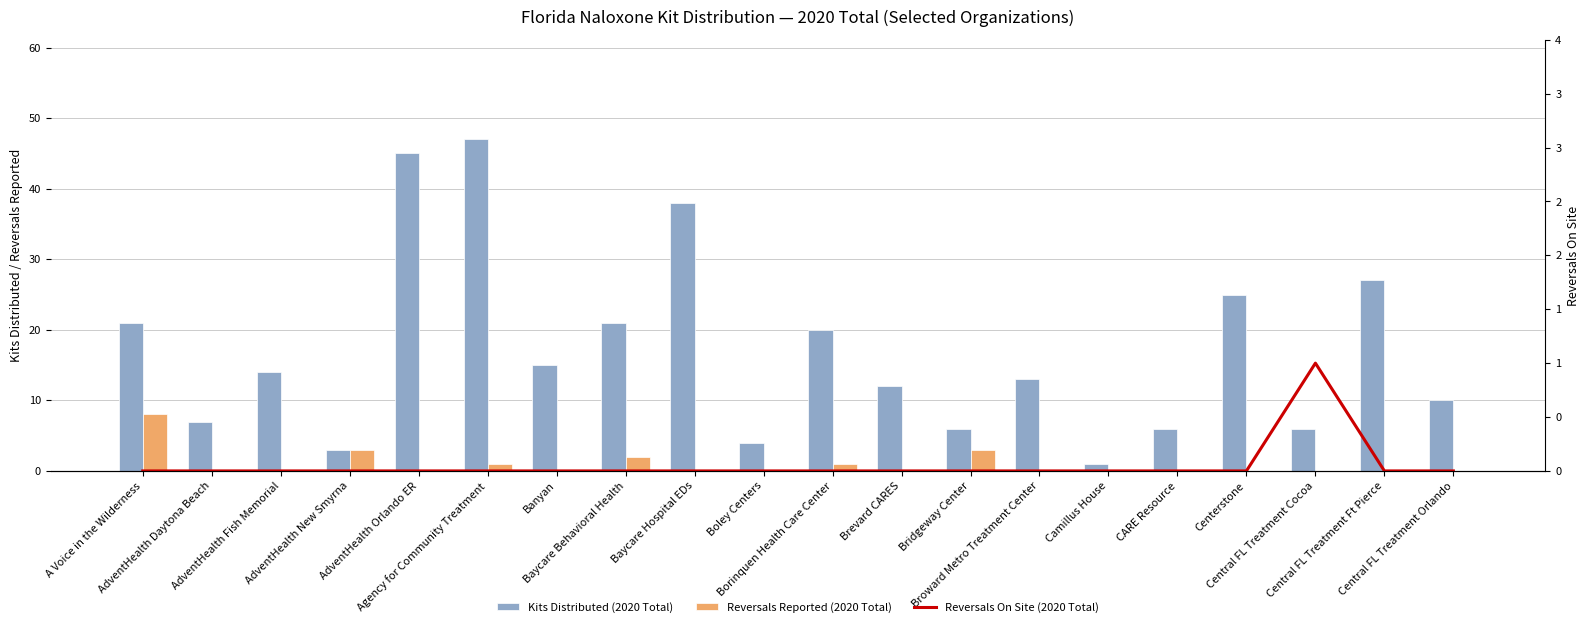

What is the spread (max minus min) of values at Agency for Community Treatment?

47